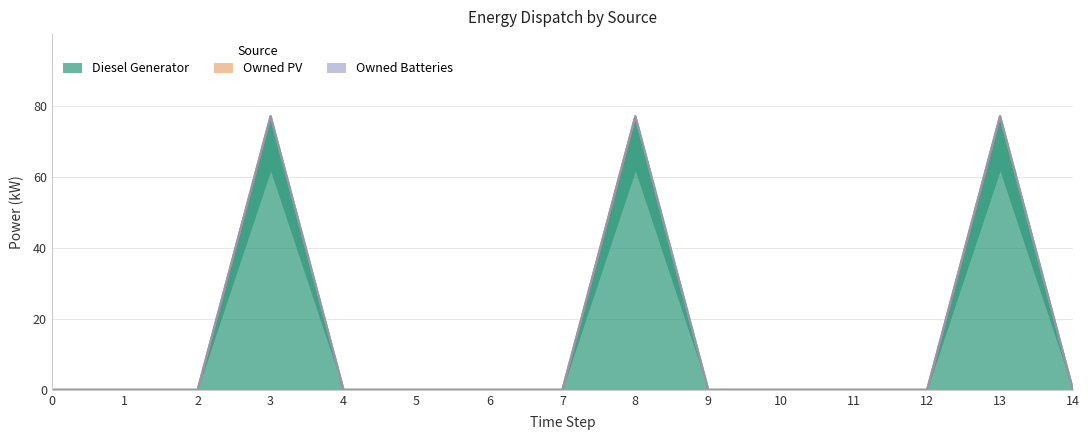

Reading left to right, what are all the values shown in this chart?

Diesel Generator: 0=0	1=0	2=0	3=77	4=0	5=0	6=0	7=0	8=77	9=0	10=0	11=0	12=0	13=77	14=0
Owned PV: 0=0	1=0	2=0	3=0	4=0	5=0	6=0	7=0	8=0	9=0	10=0	11=0	12=0	13=0	14=0
Owned Batteries: 0=0	1=0	2=0	3=0	4=0	5=0	6=0	7=0	8=0	9=0	10=0	11=0	12=0	13=0	14=0